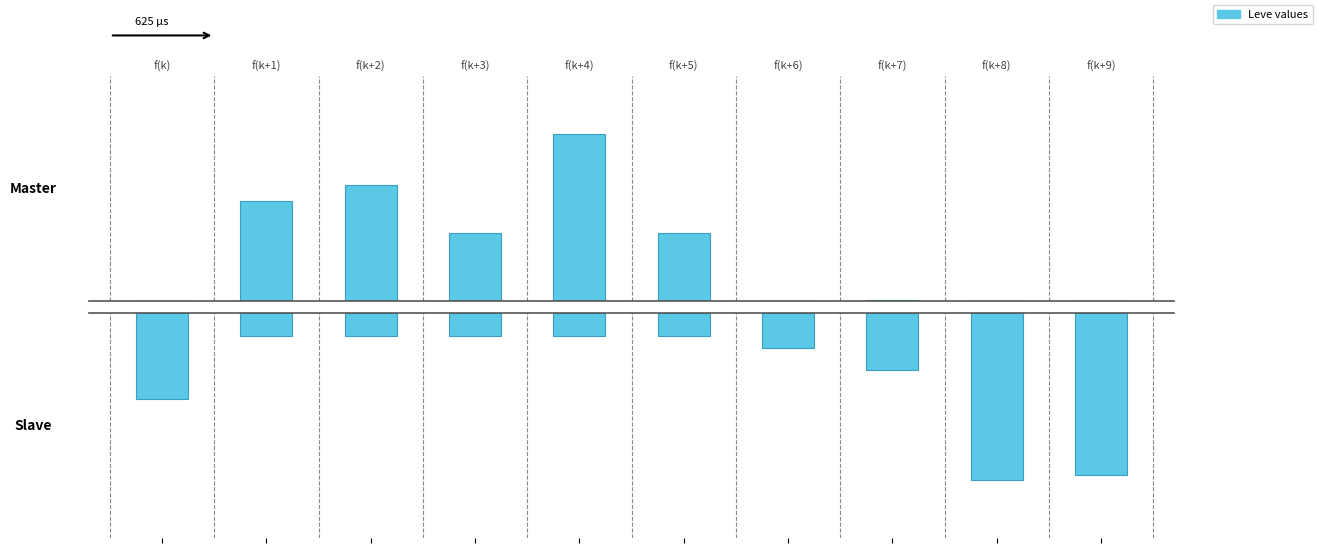

Where does the Leve EXP series first go above 370?

f(k+1)